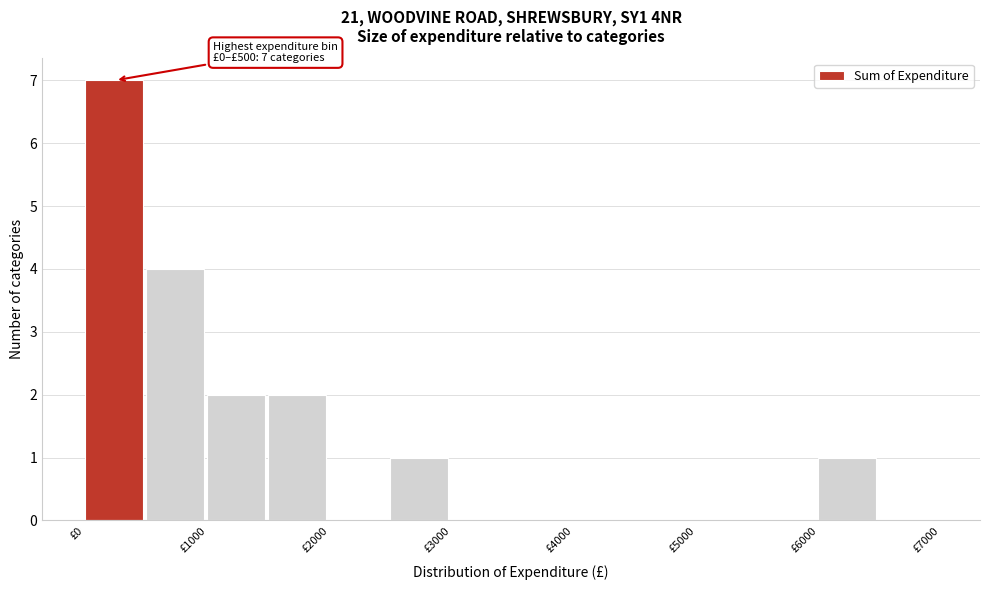

Which range on the x-axis has the tallest bar?

0 to 500